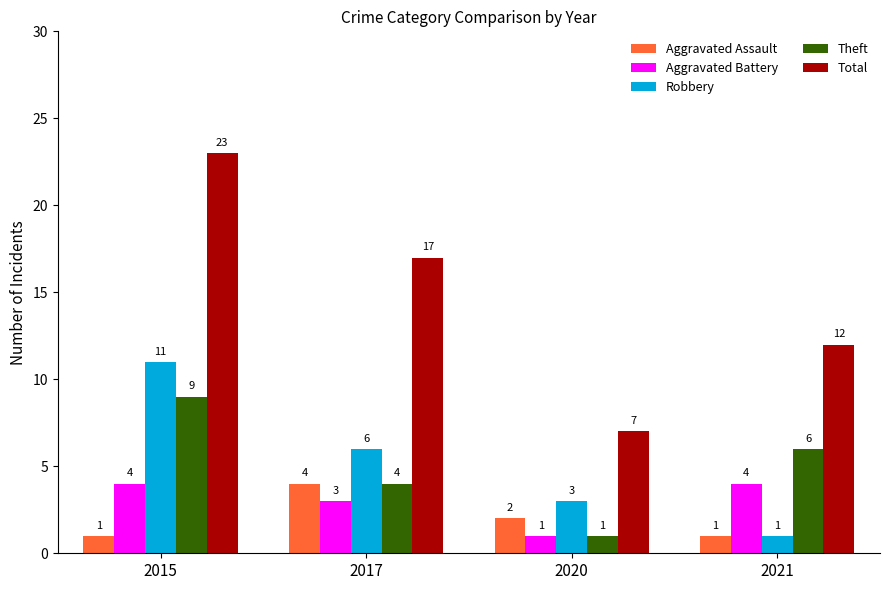

What is the sum of the Robbery values at 2017 and 2020?

9